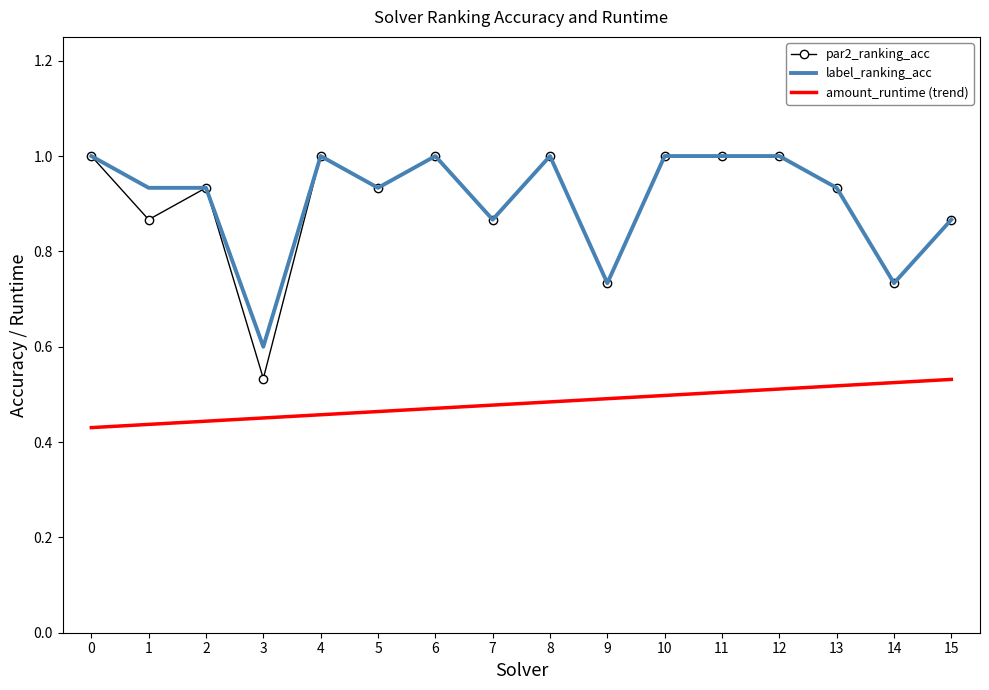

True or false: label_ranking_acc has a value of 1.5 at 6.

False